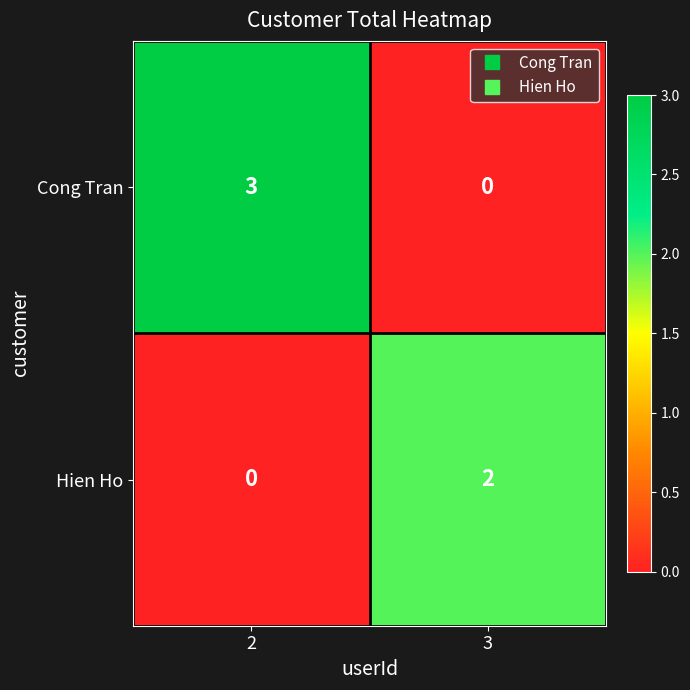

List the series in order of their overall mean, lowest first.

Hien Ho, Cong Tran